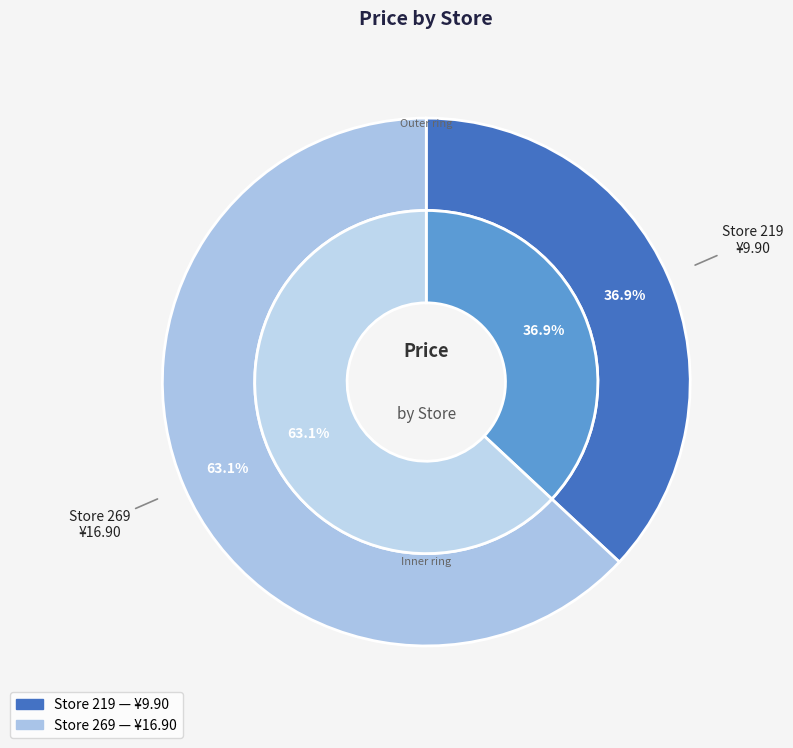

Is it true that 269 is 71% of the pie?

False